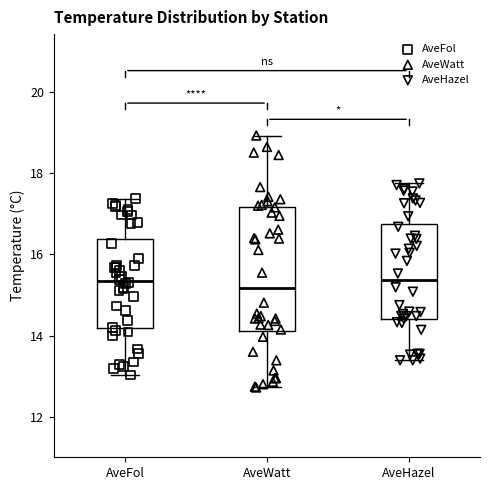

Comparing the boxes themselves (not the whiskers), which one is the tallest?

AveWatt